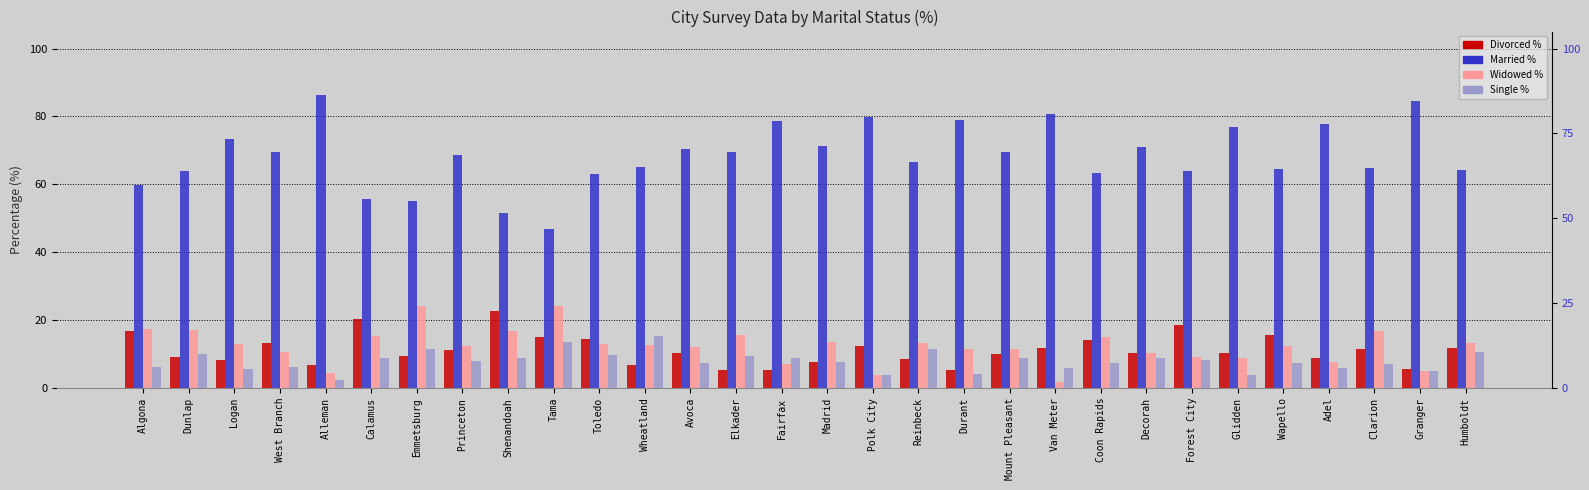

At which category is the sum across all series the highest?

Decorah